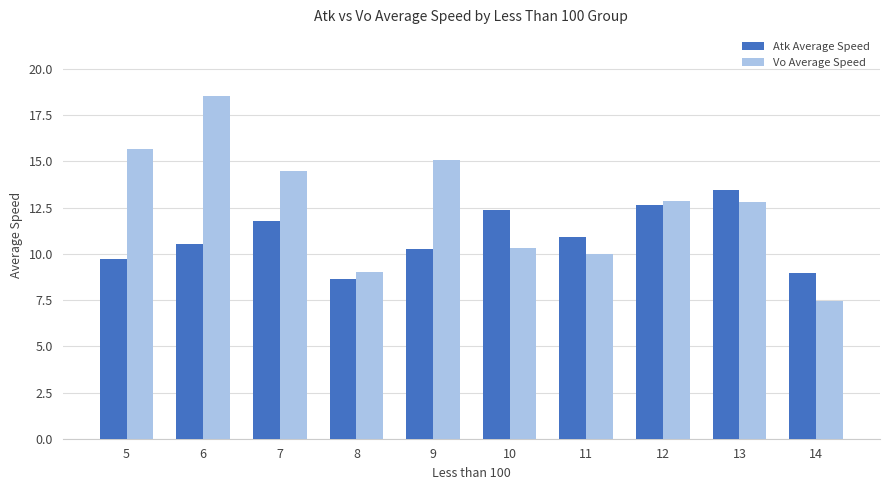

What is the greatest value displayed?

18.5